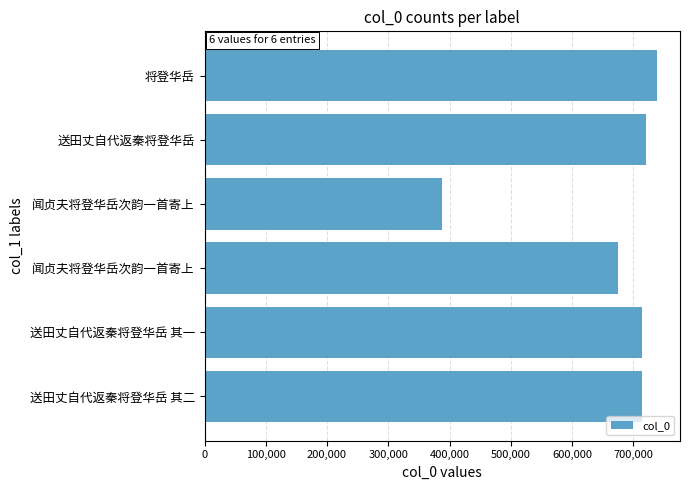

Are the bars horizontal?

Yes